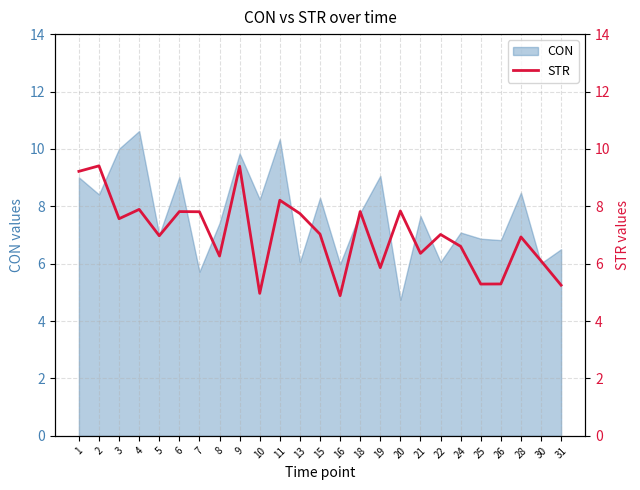

How many data points are above 7?

13